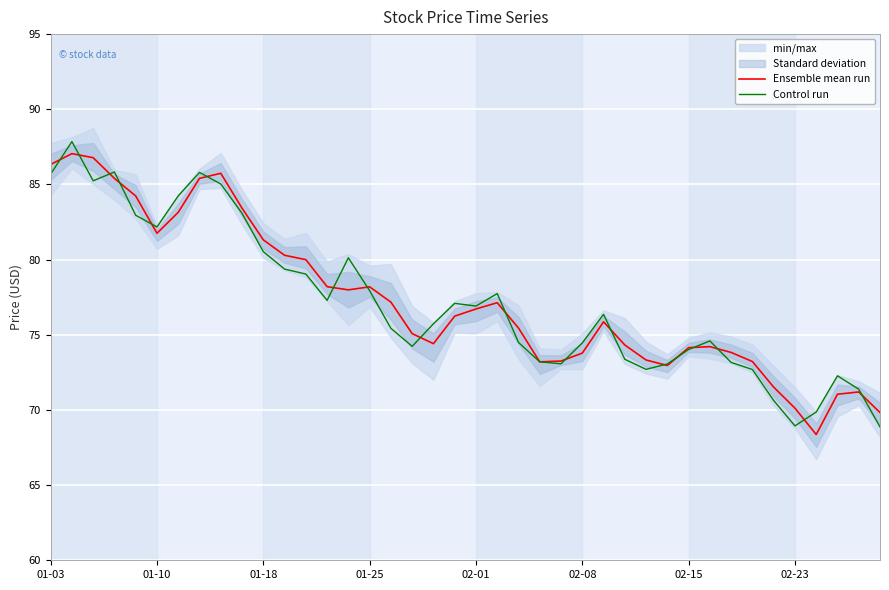

True or false: Ensemble mean run has a value of 70.1 at 02-23.

True